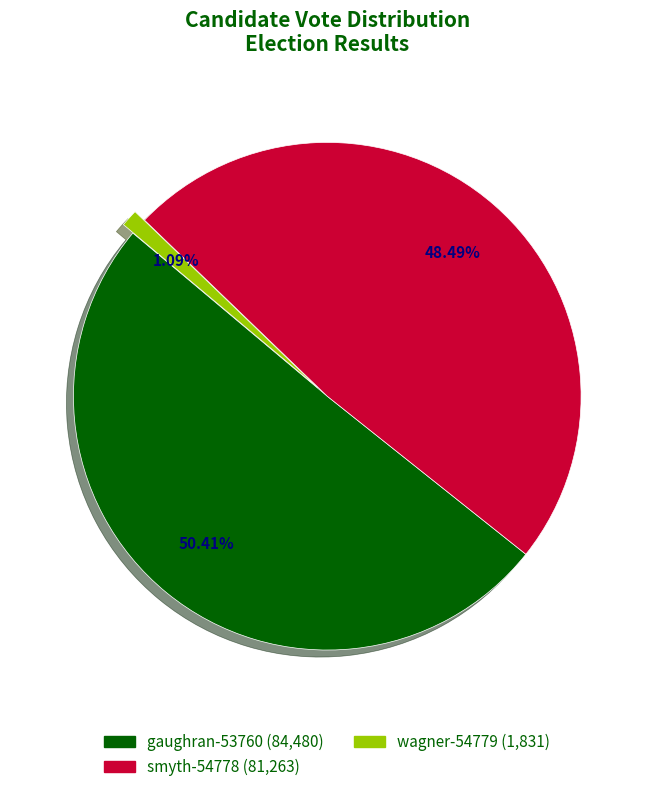

Which category has the smallest portion of the pie?

wagner-54779